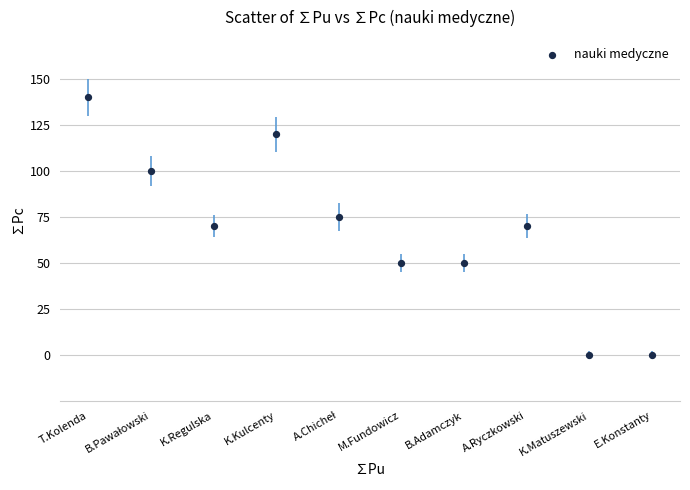

What is the range of Y values (max minus min)?

140